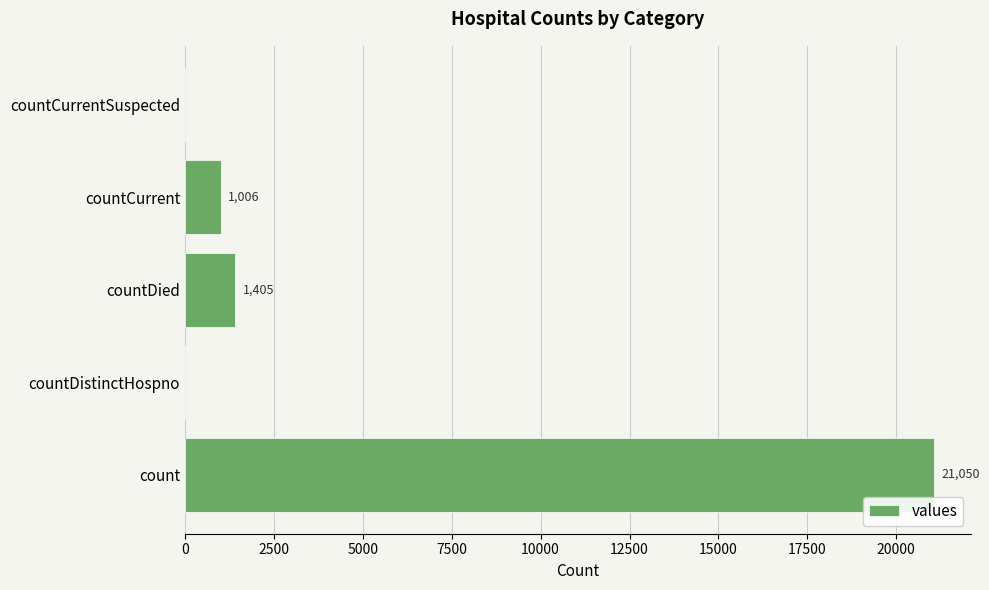

The chart shows a value of 275 at countCurrent. True or false?

False